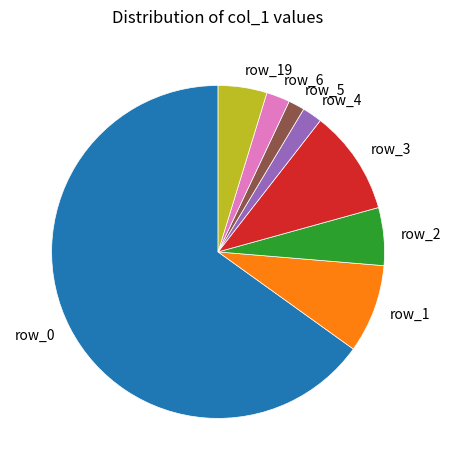

Which slice is the largest?

row_0